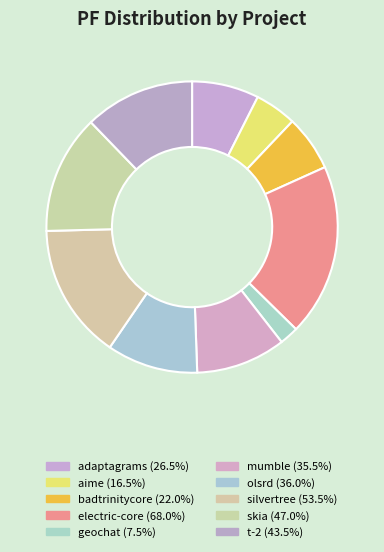

How many slices are in this pie chart?

10